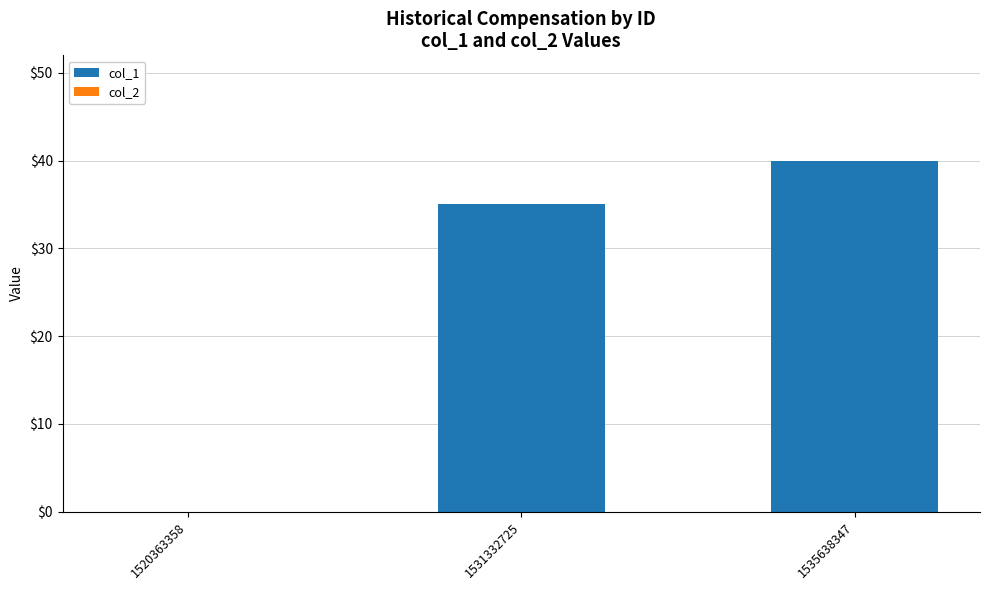

Which category has the highest value across all series?

1535638347